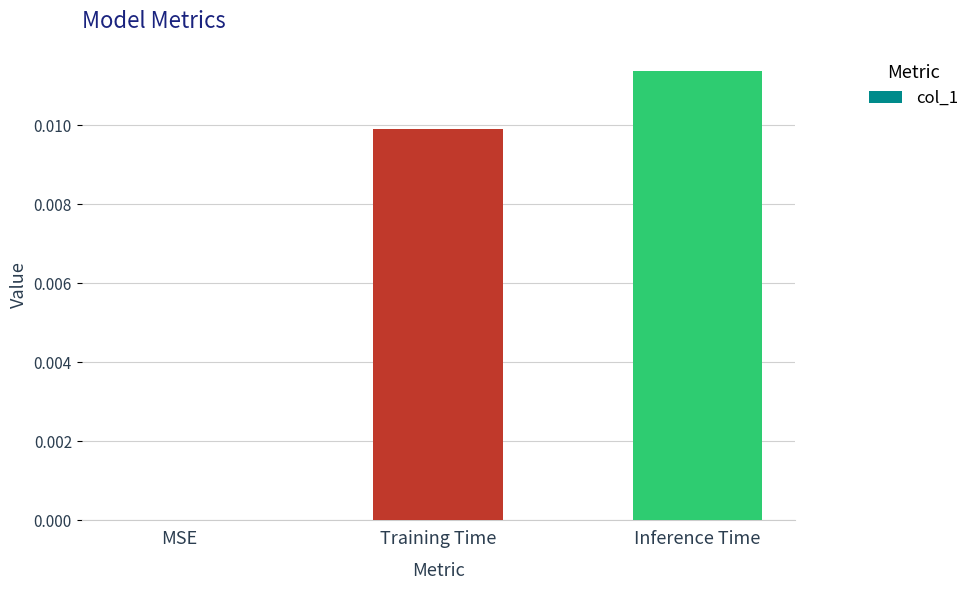

Is it true that the value at MSE is 0.0?

True